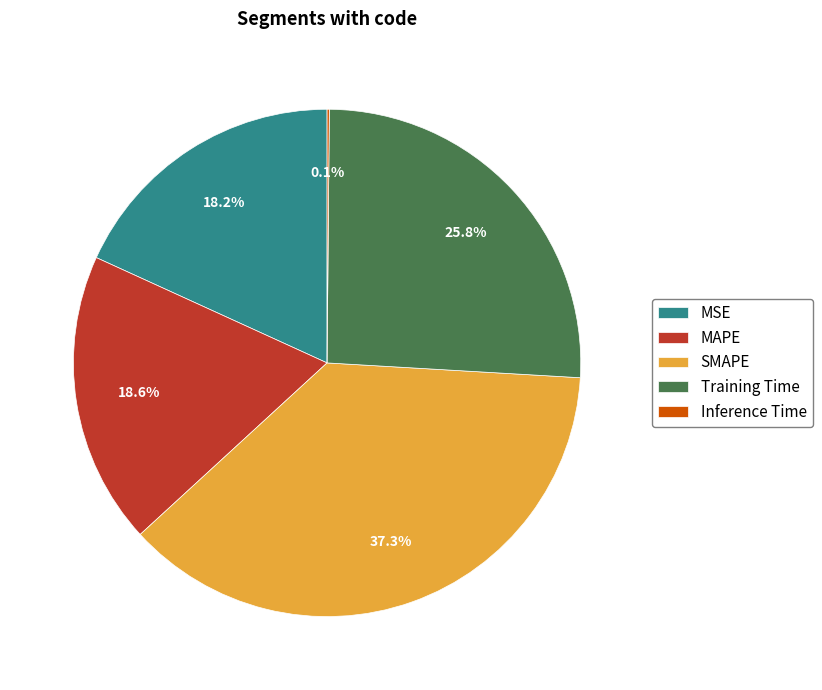

Is Training Time the majority of the pie?

No